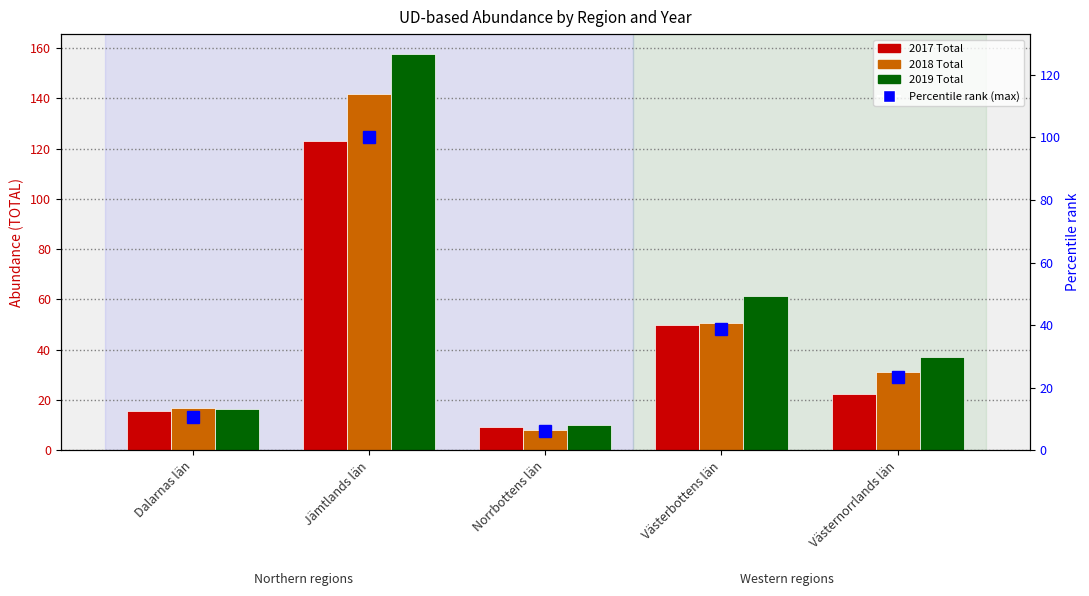

How many distinct data groups are displayed?

4